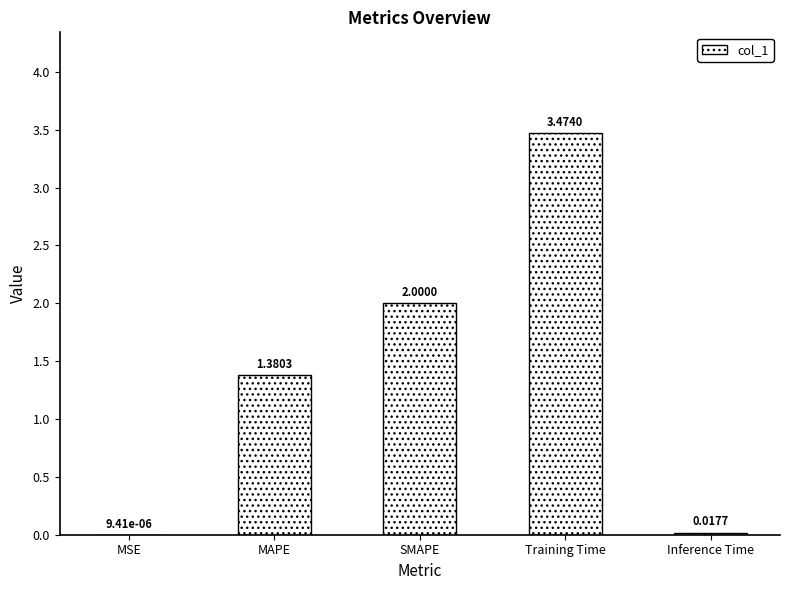

What is the sum of all values?

6.9